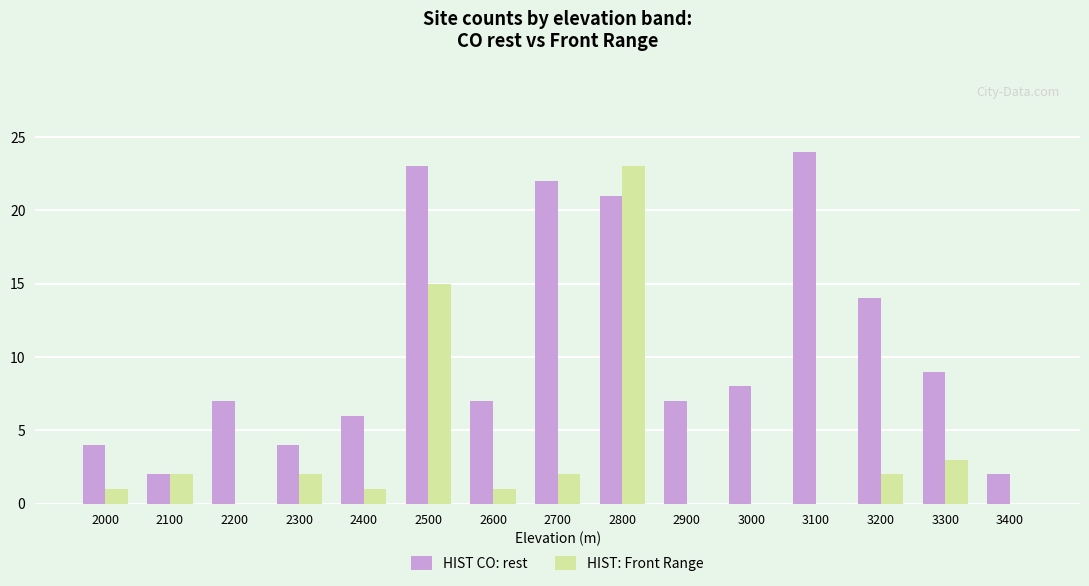

What is the sum of all HIST CO: rest values?

160